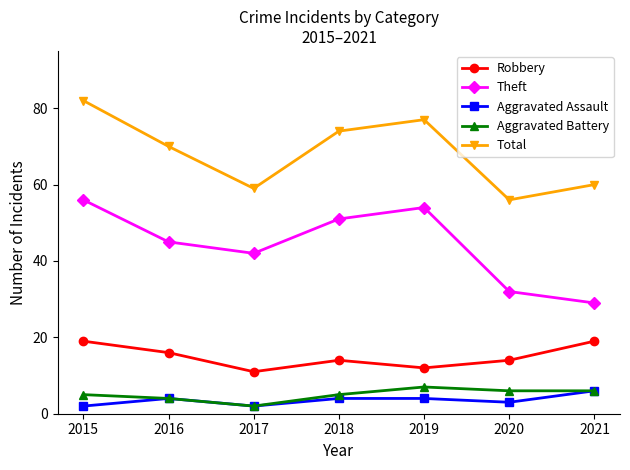

What is the difference between the Total values at 2021 and 2015?

22